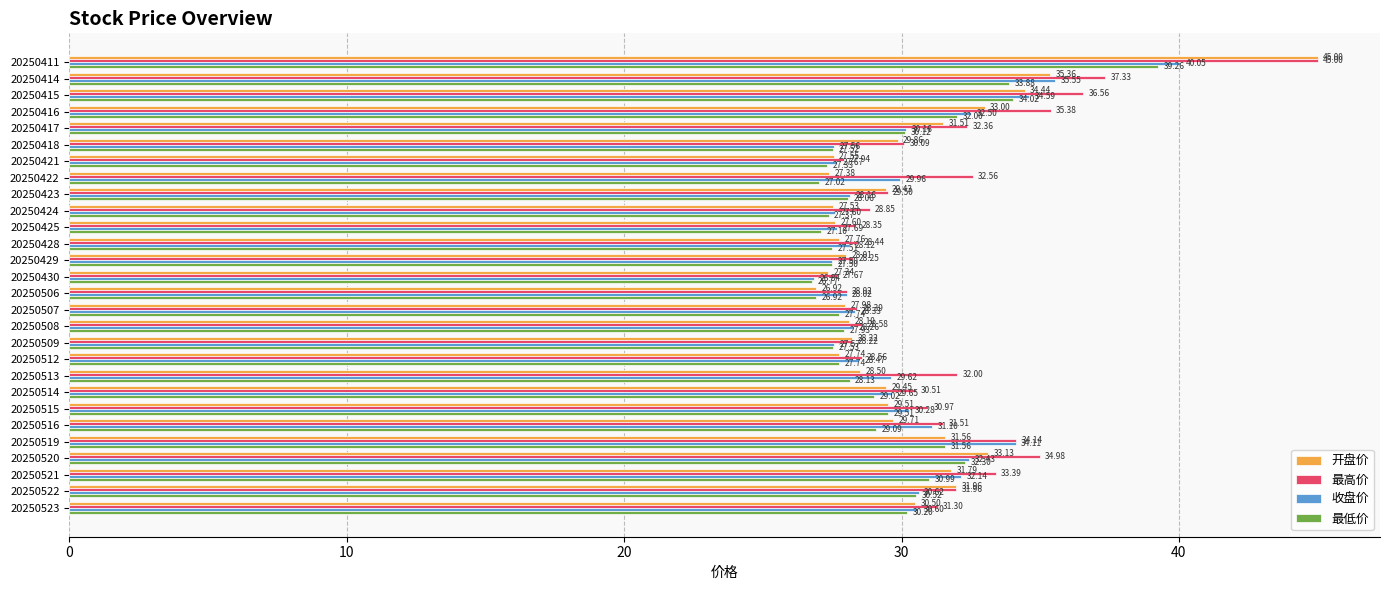

What is the highest value of the 最高价 series?

45.0